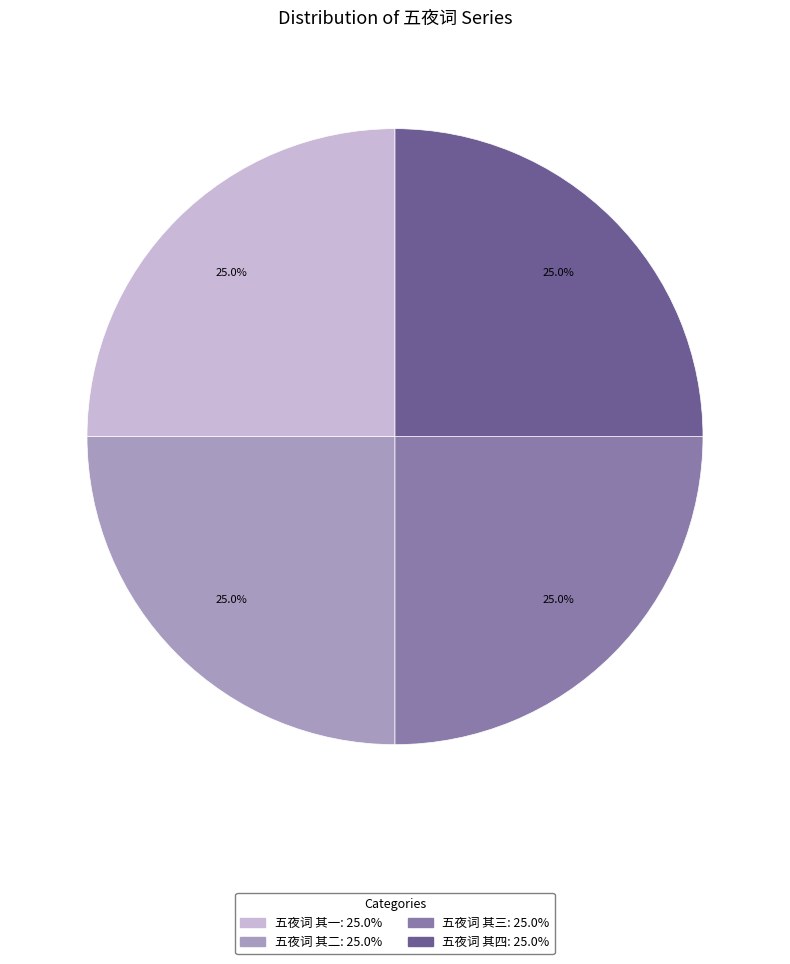

How much of the chart is everything except 五夜词 其一?

75.0%